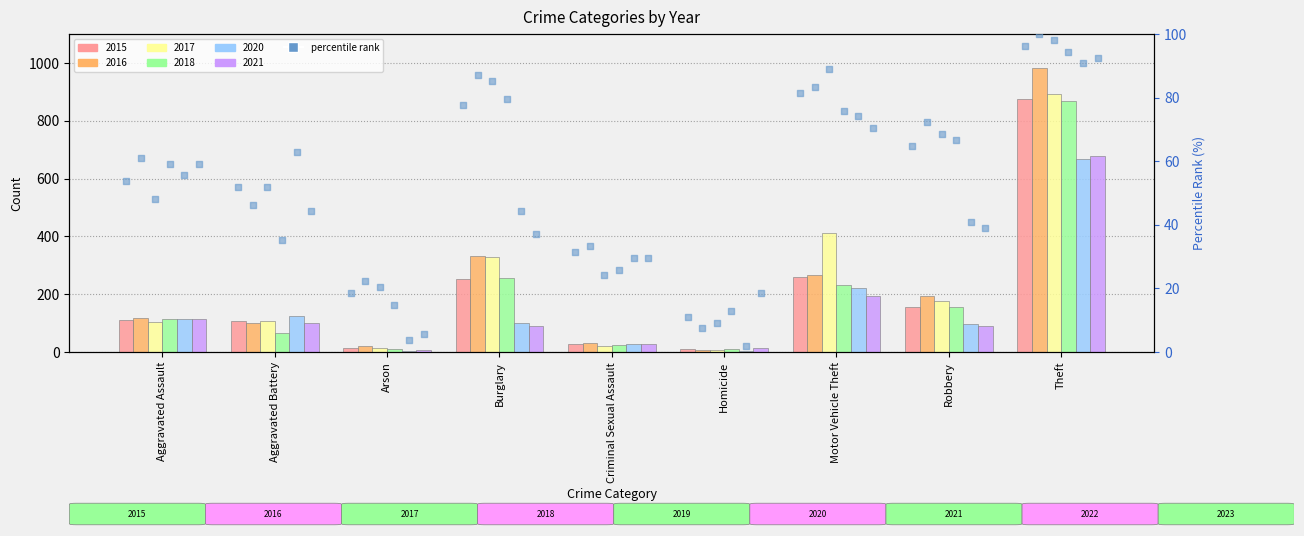

What is the change in value from Aggravated Assault to Theft?

+42.6